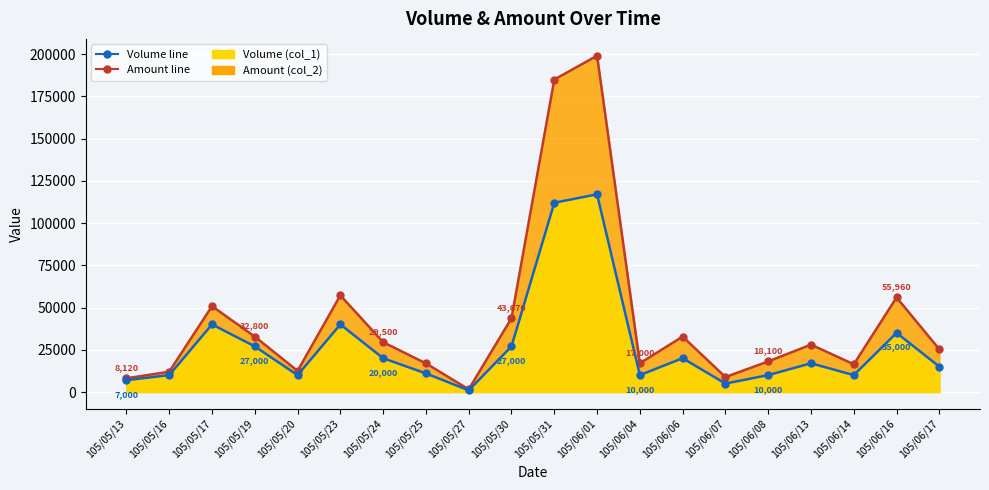

Does the chart display data point markers on the line(s)?

Yes